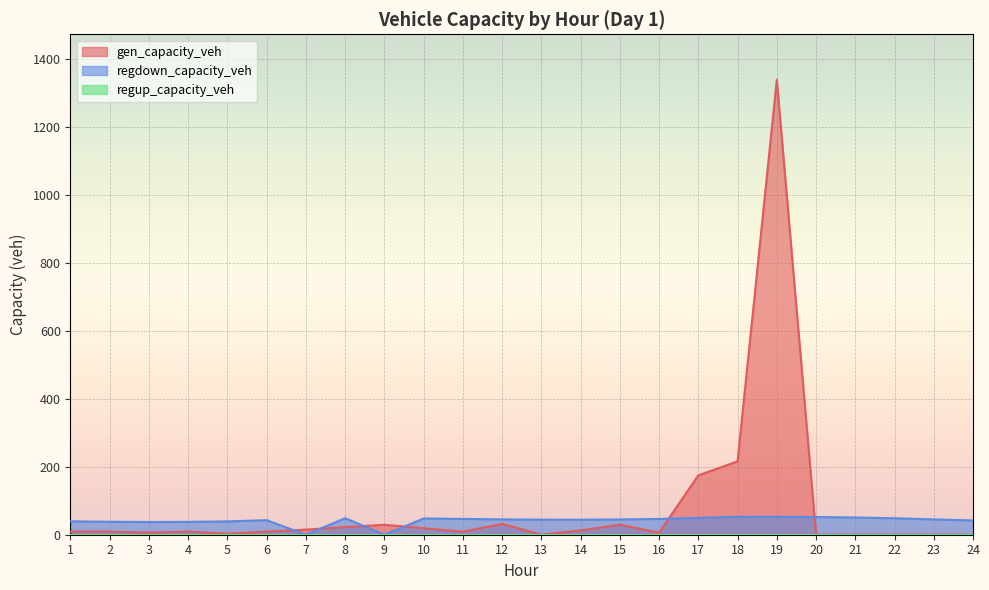

Is it true that regdown_capacity_veh equals 16.2 at 2?

False